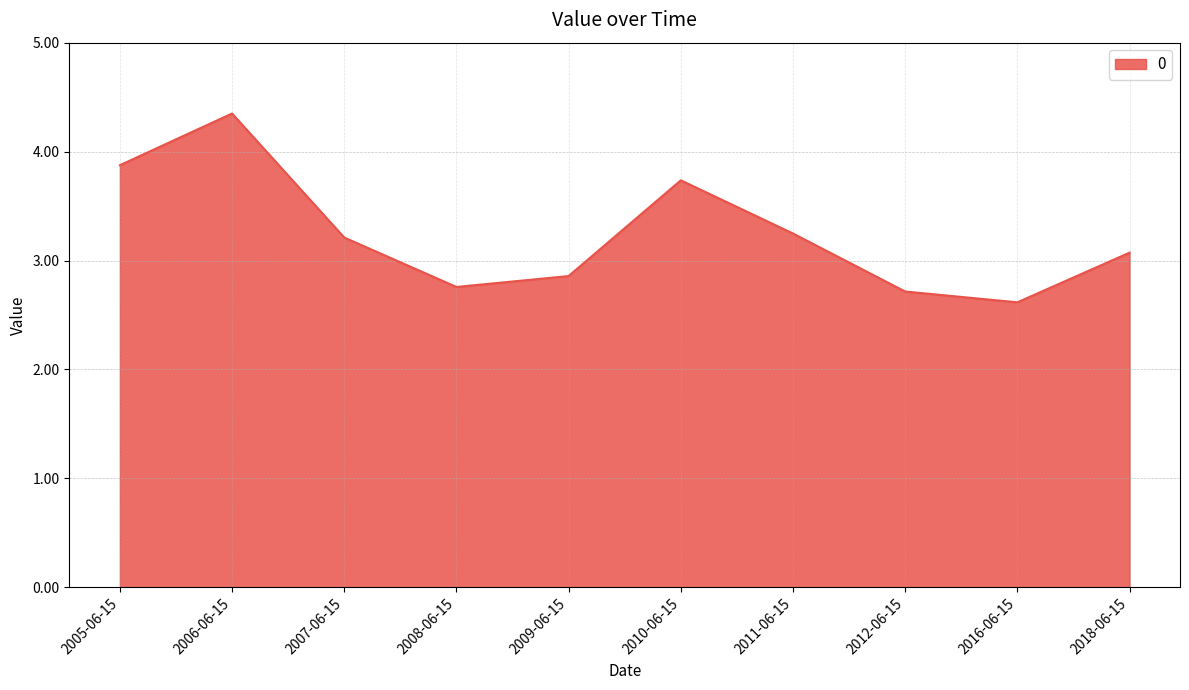

What is the minimum value shown in the chart?

2.6